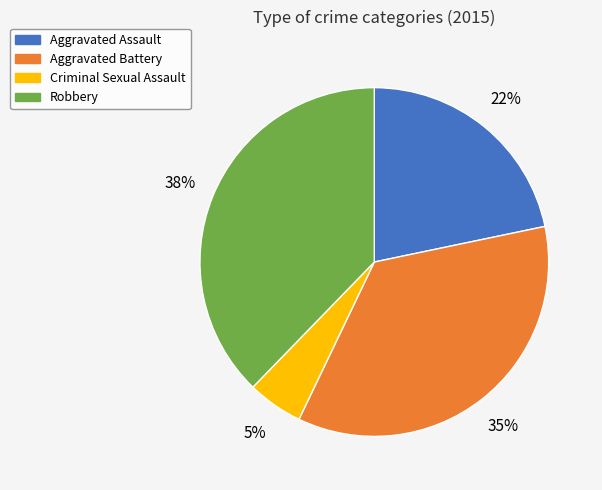

Rank the categories by value from lowest to highest.

Criminal Sexual Assault, Aggravated Assault, Aggravated Battery, Robbery